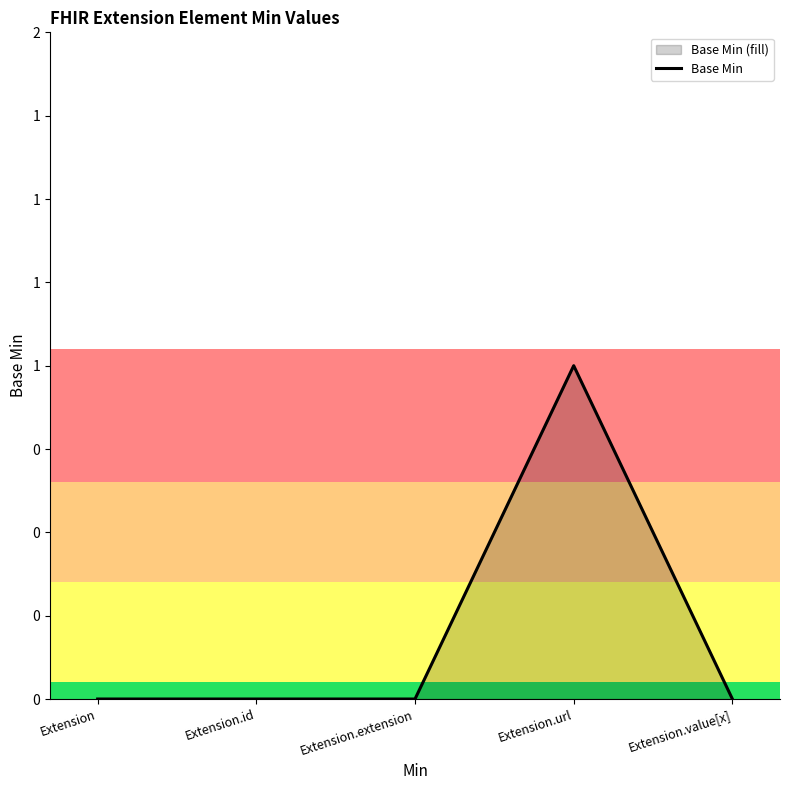

What position from the right is Extension?

5